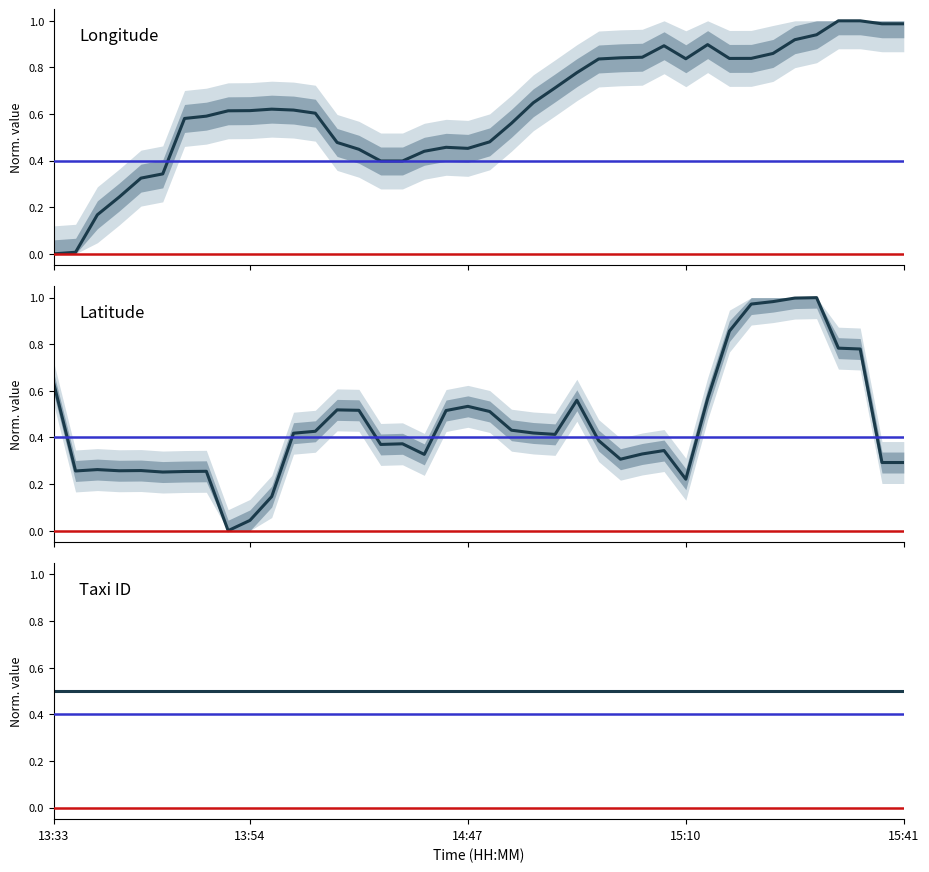

What is the difference between the highest and lowest values at 31?

0.4